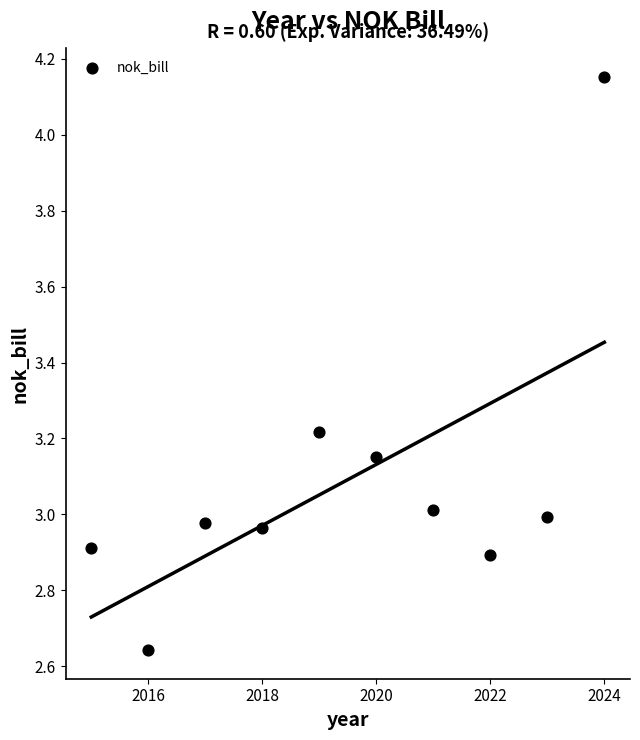

What is the range of Y values (max minus min)?

1.5